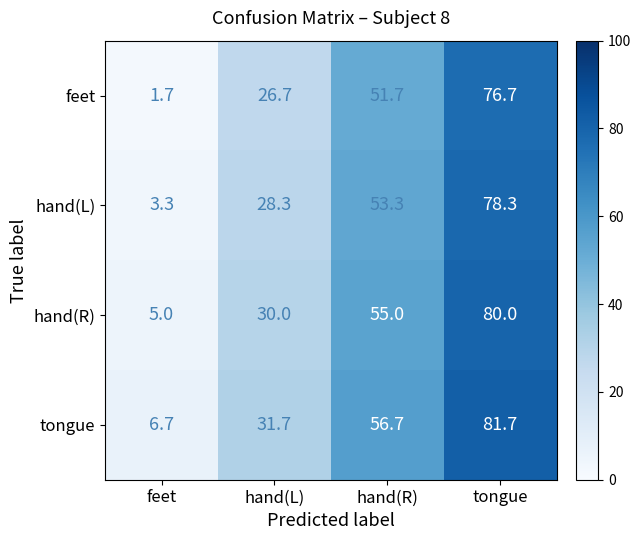

The value of hand(R) at hand(L) is 7.4. True or false?

False